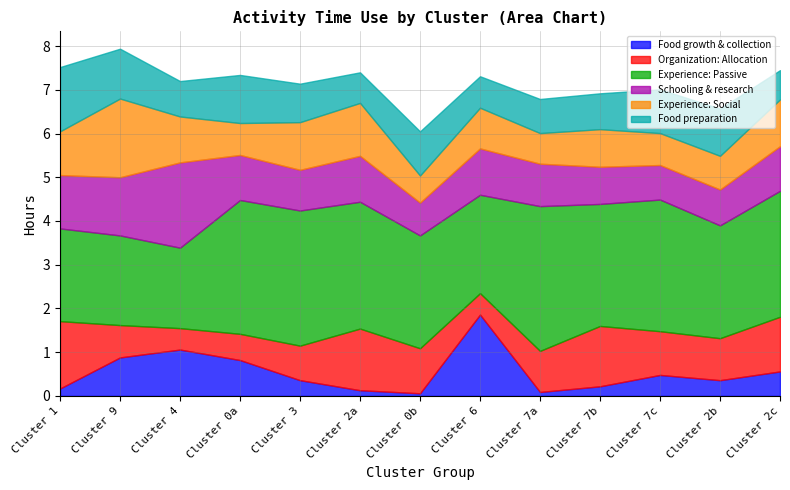

What are all the series names shown in the legend?

Food growth & collection, Organization: Allocation, Experience: Passive, Schooling & research, Experience: Social, Food preparation